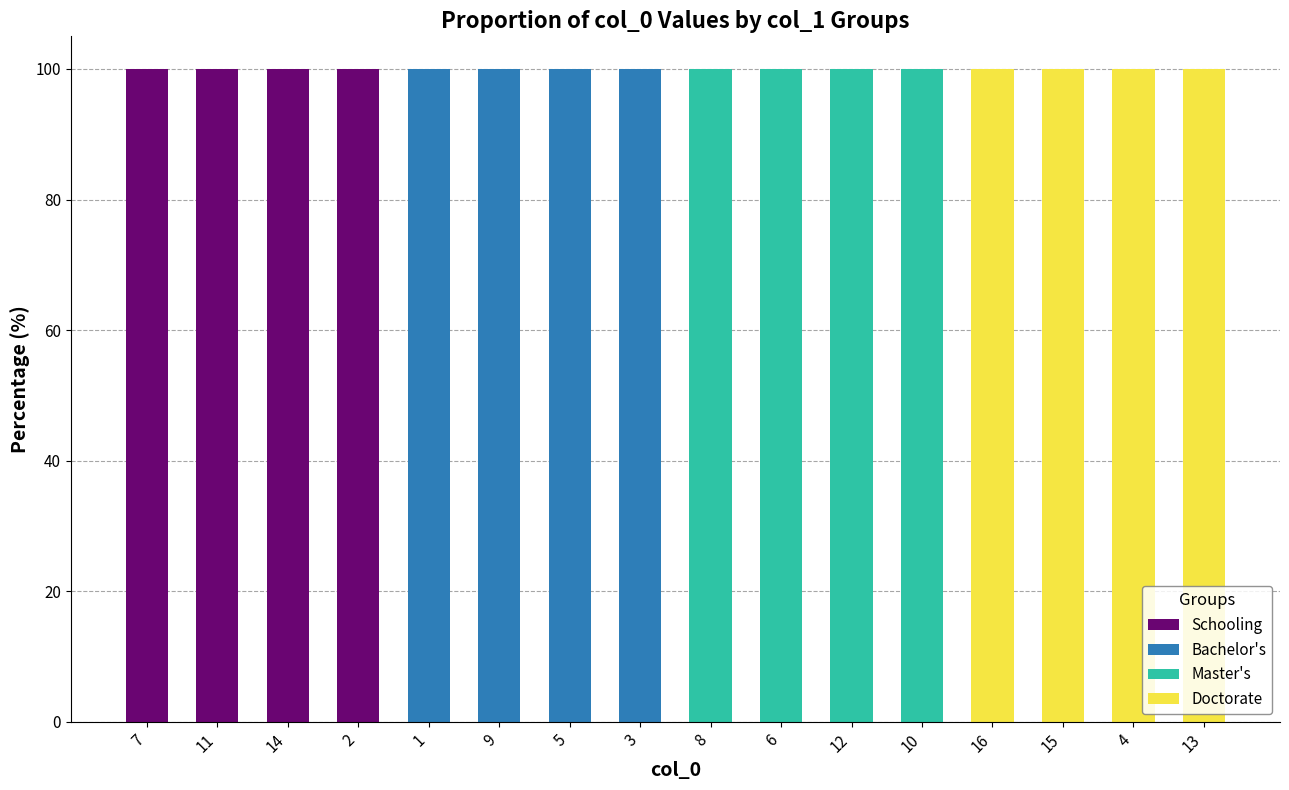

Is it true that Schooling equals 100 at 11?

True